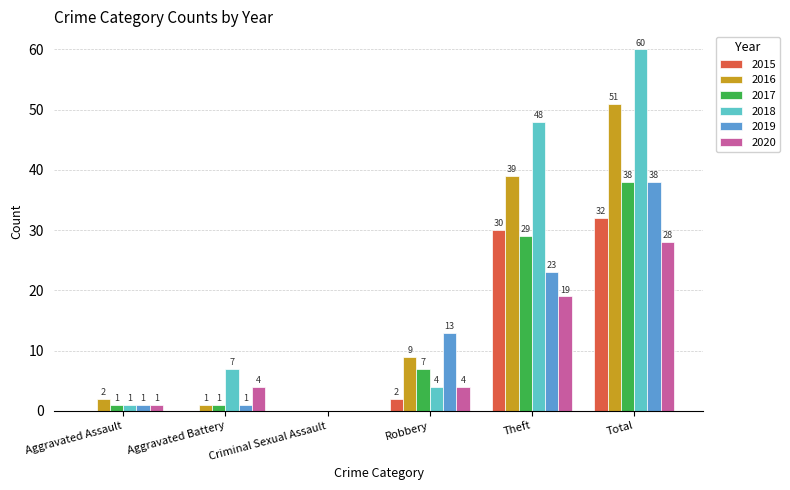

What is the greatest value displayed?

60